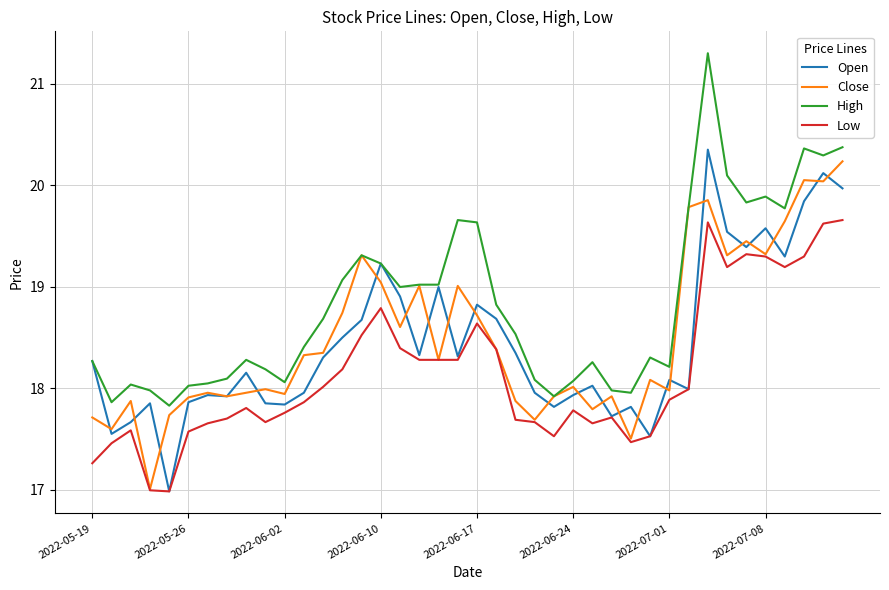

Count the number of categories in the chart.

40